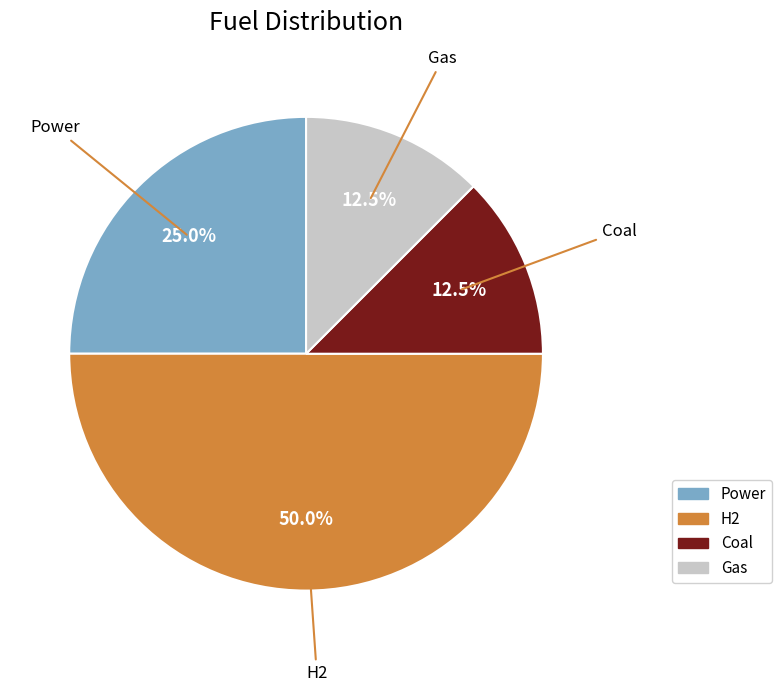

What is the largest slice in the pie chart?

H2